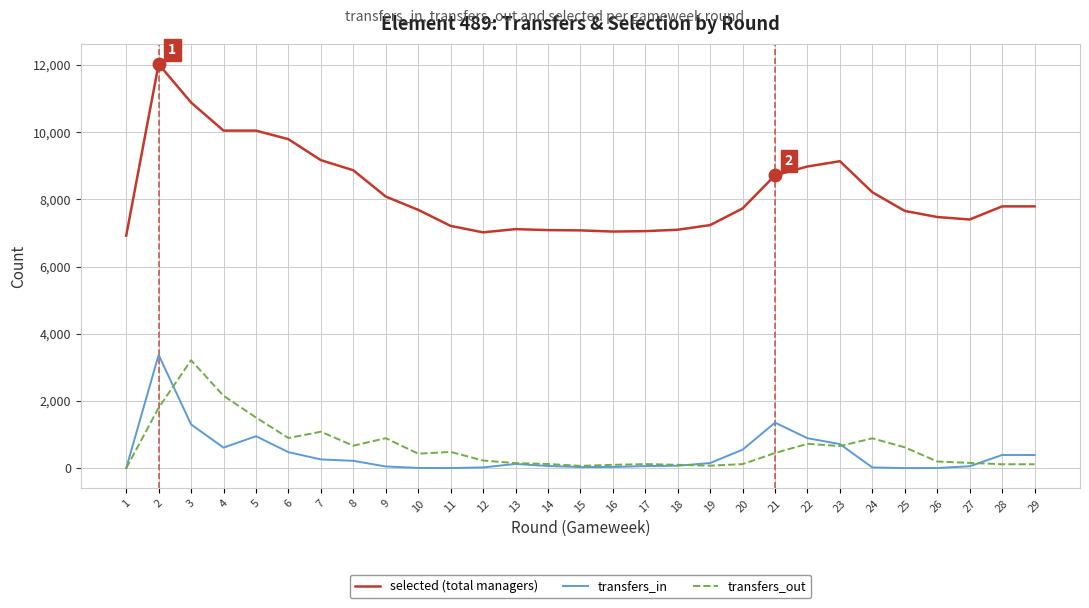

Which category has the highest value in the transfers_out series?

3